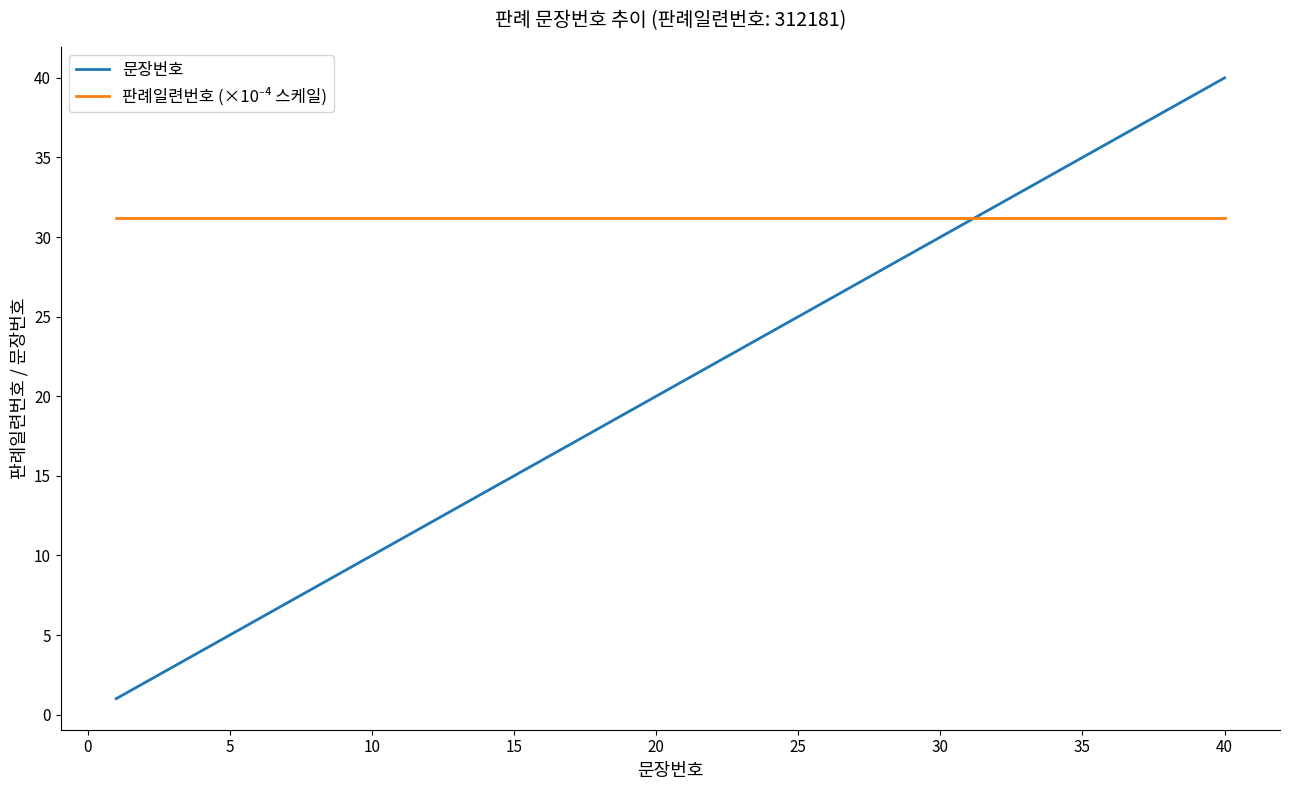

What is the highest value of the 문장번호 series?

40.0